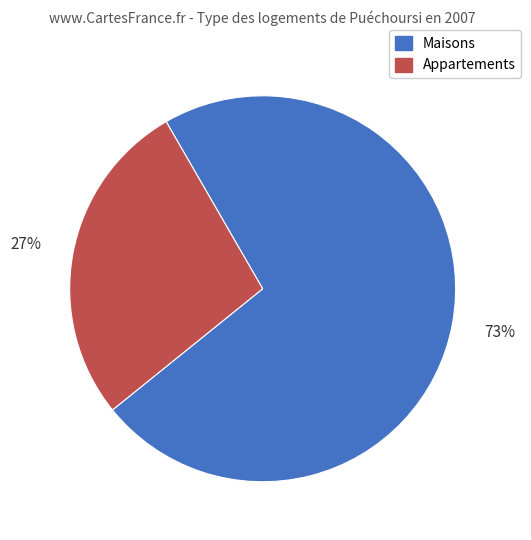

Is the sum of Maisons and Appartements greater than half?

Yes